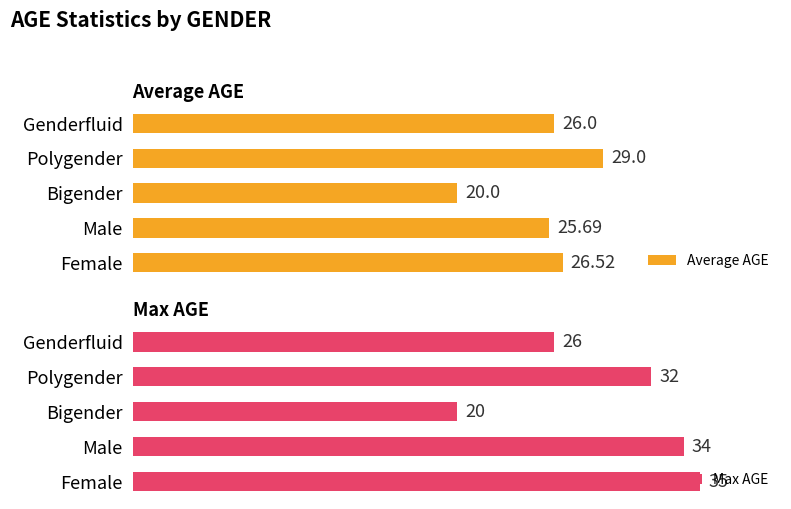

At which label does Average AGE reach its minimum?

Bigender